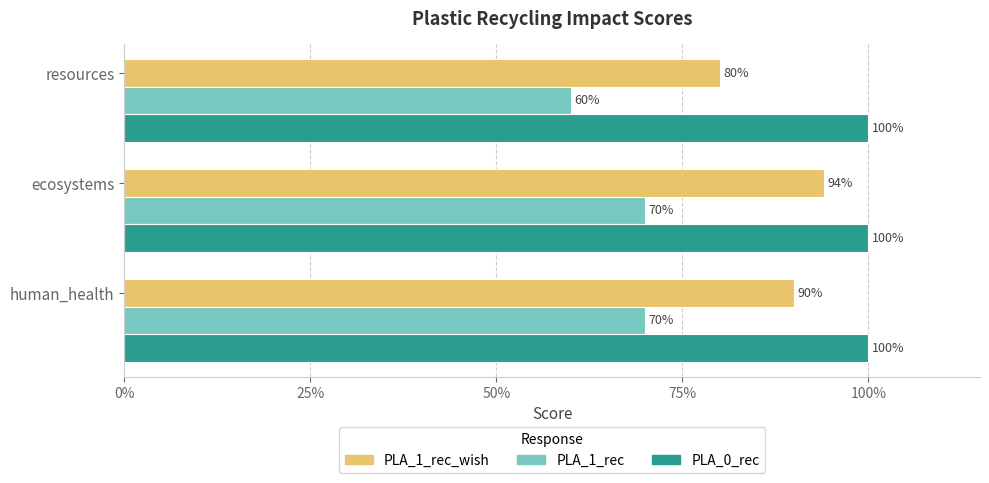

Reading left to right, extract all data points from this chart.

PLA_1_rec_wish: 0.9	0.9	0.8
PLA_1_rec: 0.7	0.7	0.6
PLA_0_rec: 0.2	0.2	0.2